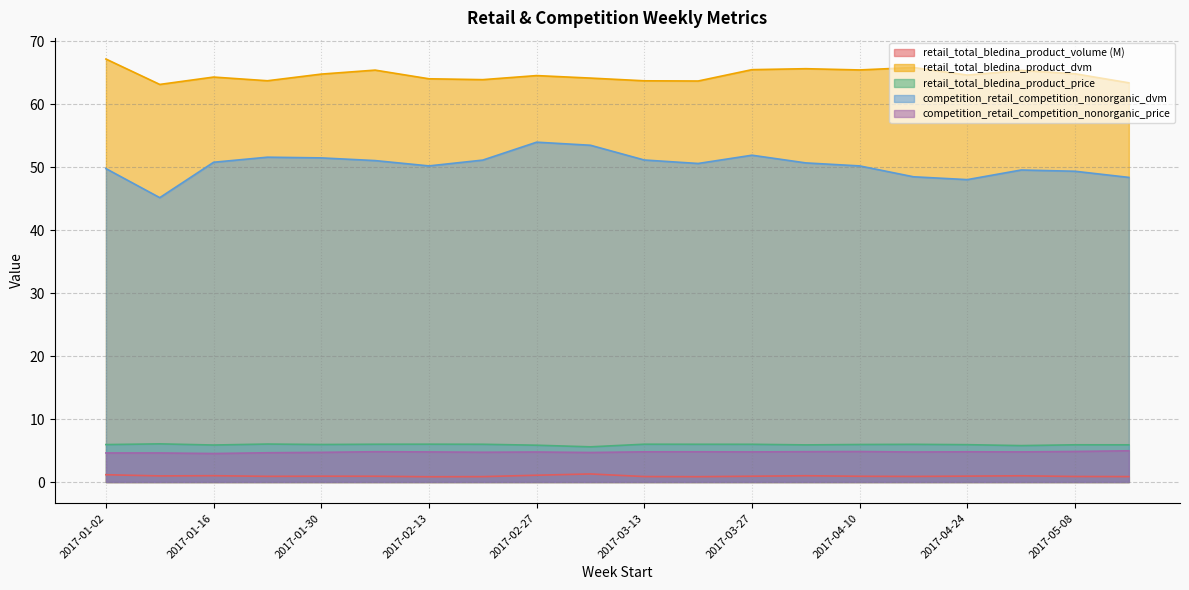

What are all the series names shown in the legend?

retail_total_bledina_product_volume (M), retail_total_bledina_product_dvm, retail_total_bledina_product_price, competition_retail_competition_nonorganic_dvm, competition_retail_competition_nonorganic_price